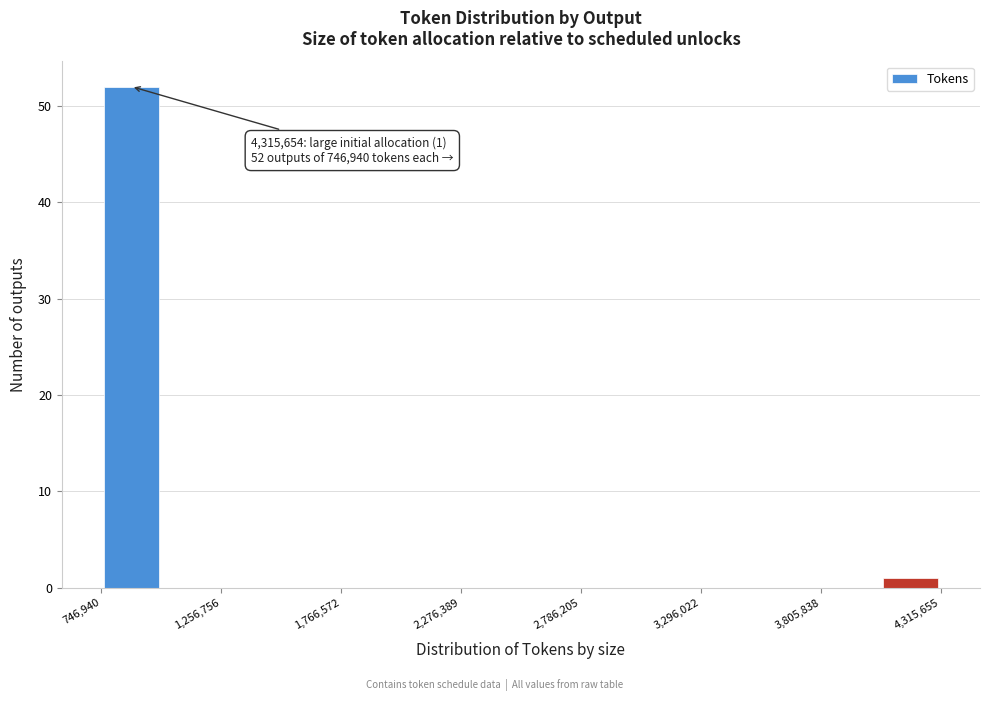

Around what value on the x-axis is the tallest bar? Give the approximate position of its centre, as read against the axis.

900000